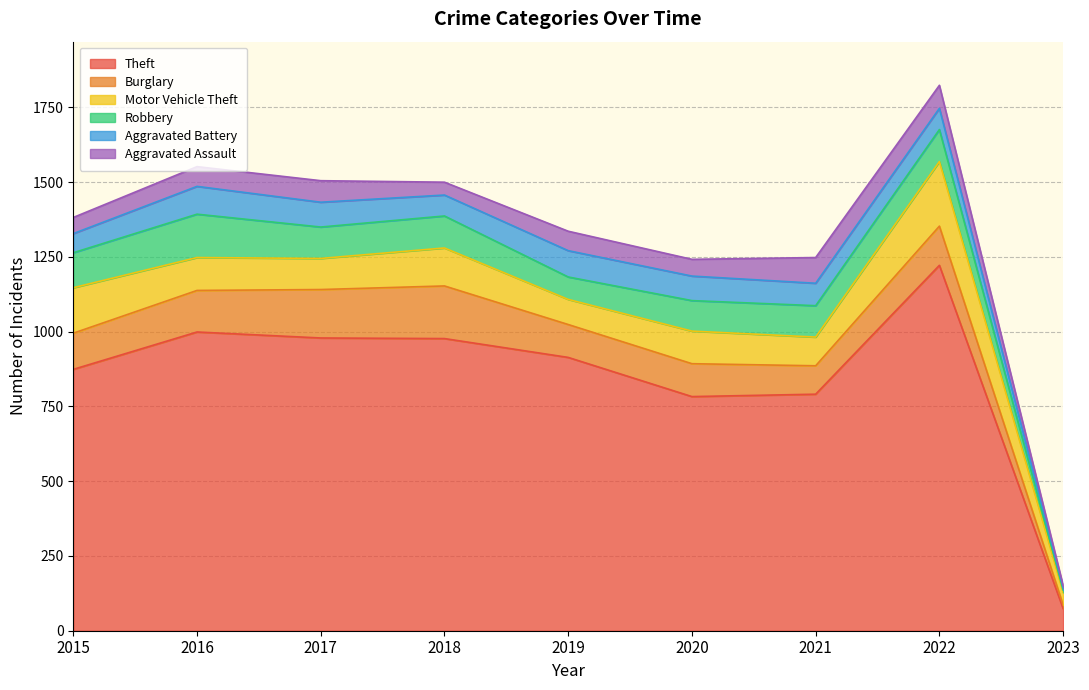

How many lines are shown in the chart?

6